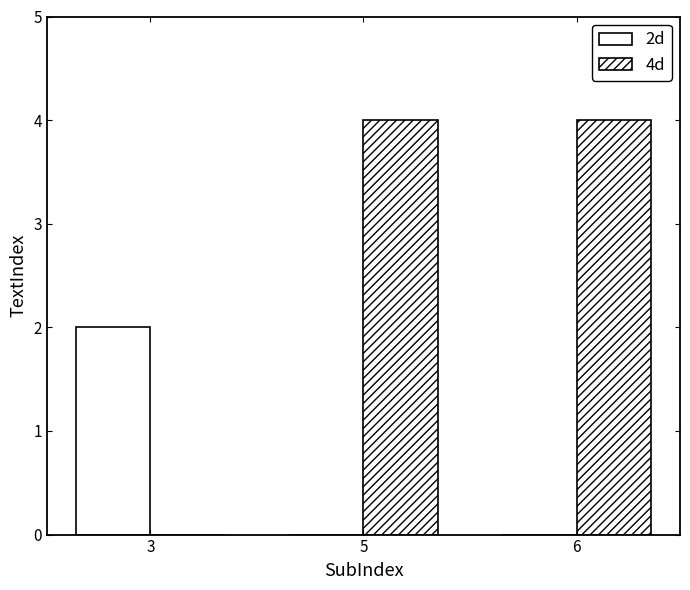

Which category has the highest value in the 4d series?

5